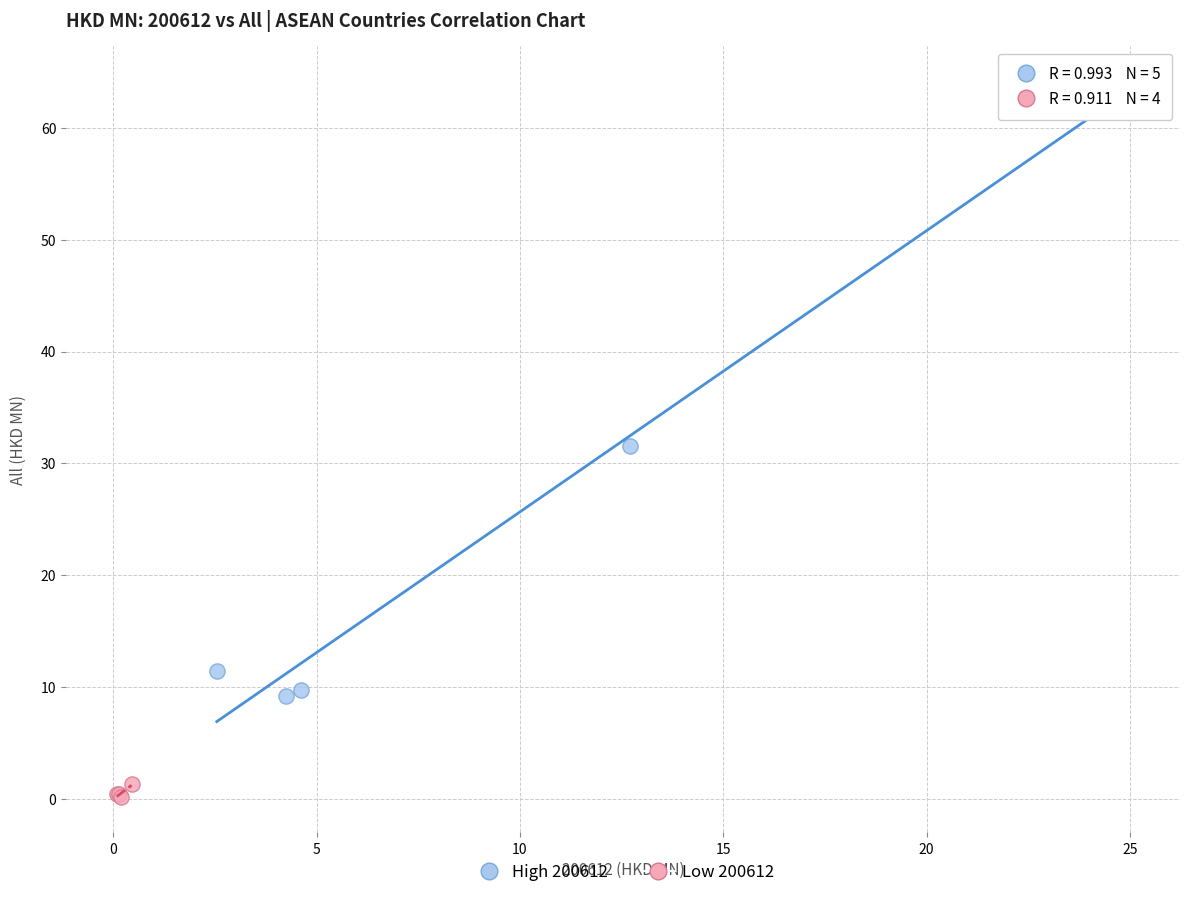

Which series reaches the maximum Y coordinate?

High 200612